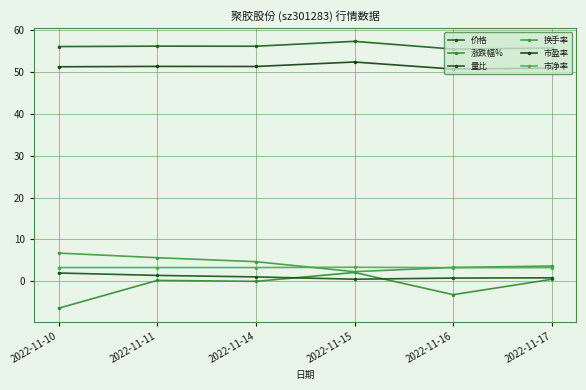

Is it true that 价格 equals 13.0 at 2022-11-15?

False